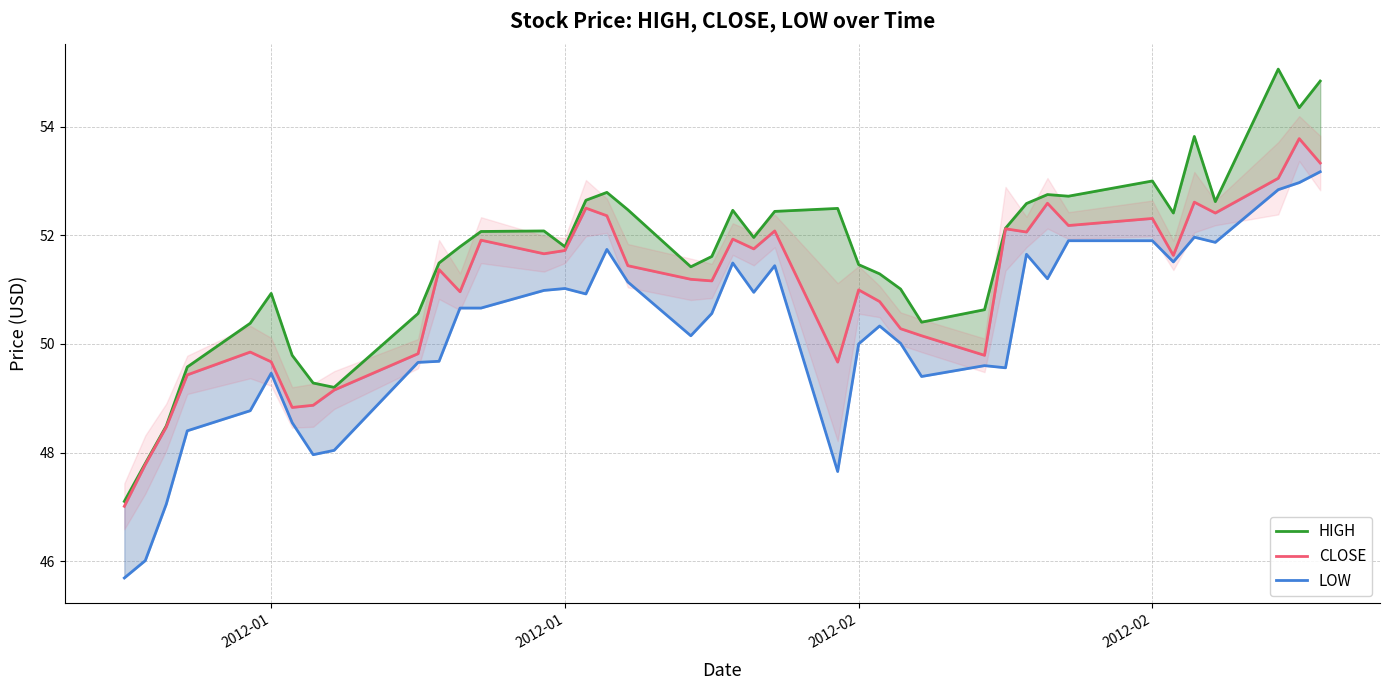

Which series changed the most between 15 and 20?

CLOSE